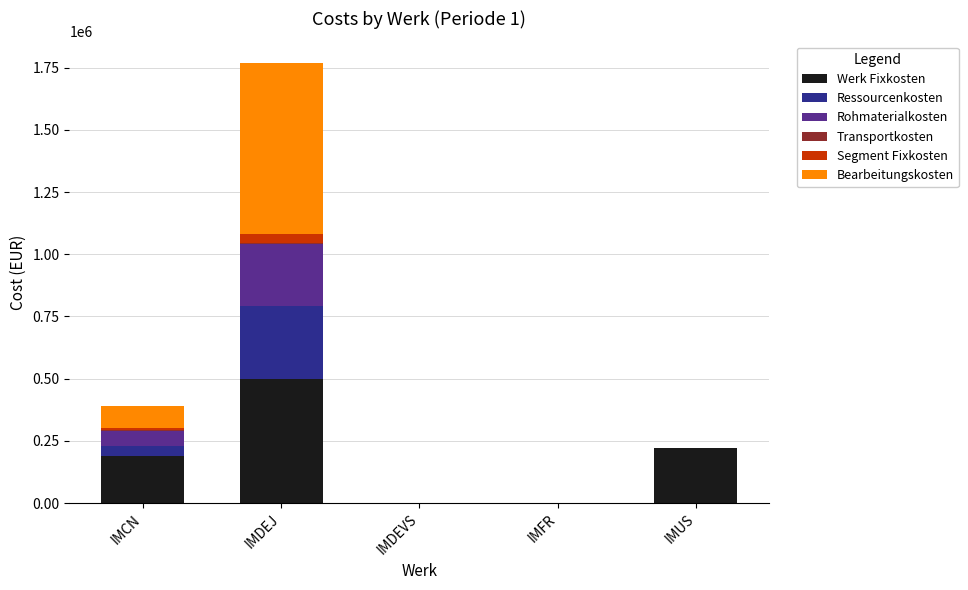

What value does the Werk Fixkosten series have at IMUS?

220000.0